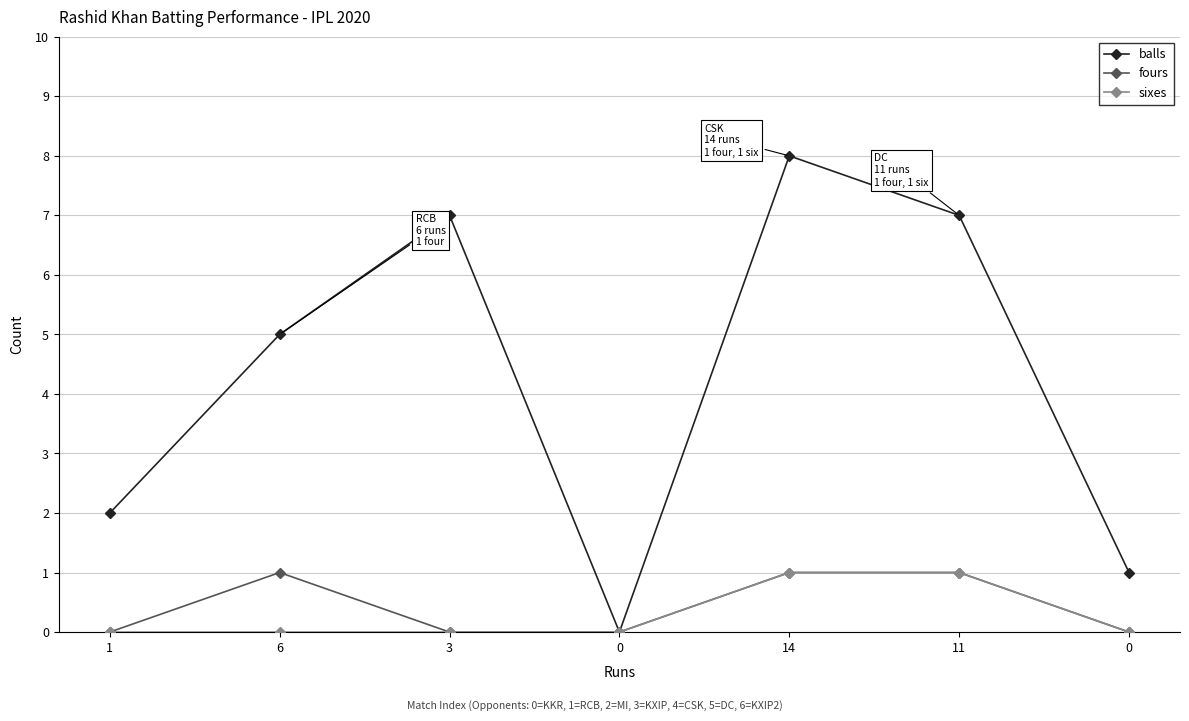

What are all the series names shown in the legend?

balls, fours, sixes